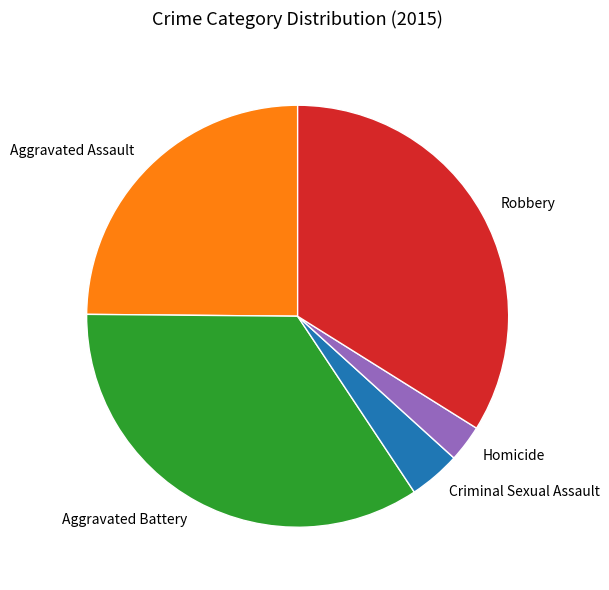

Is the sum of Robbery and Aggravated Battery greater than half?

Yes